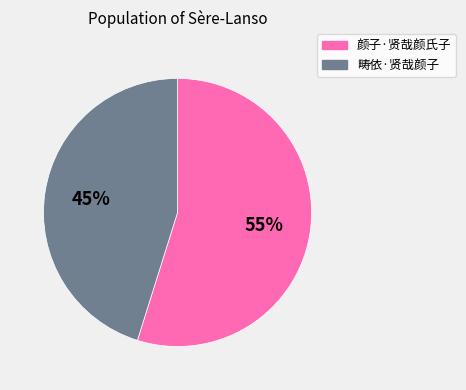

Does 颜子·贤哉颜氏子 represent more than half of the total?

Yes